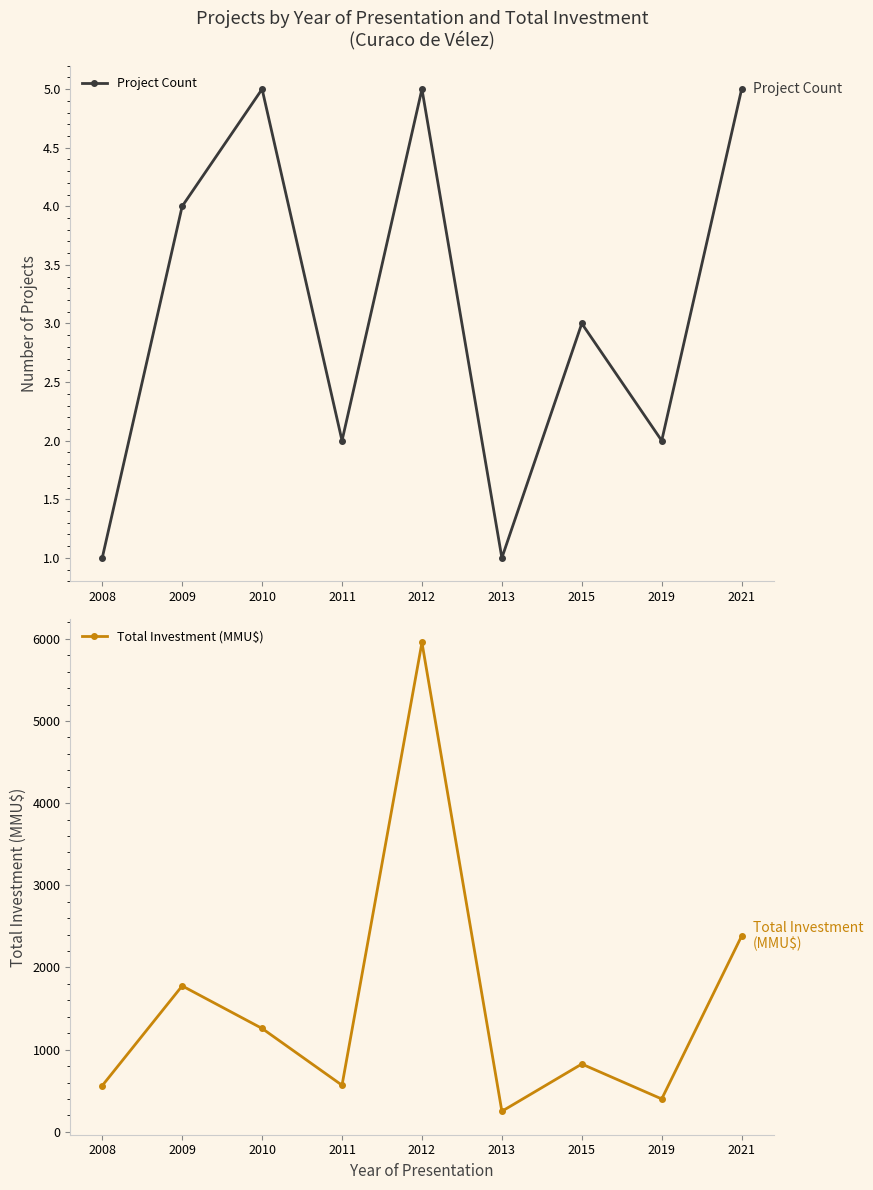

What is the difference between the Project Count values at 2021 and 2008?

4